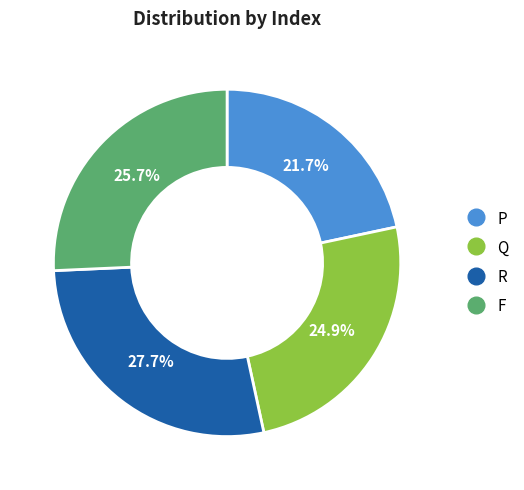

Which has a higher value, R or F?

R